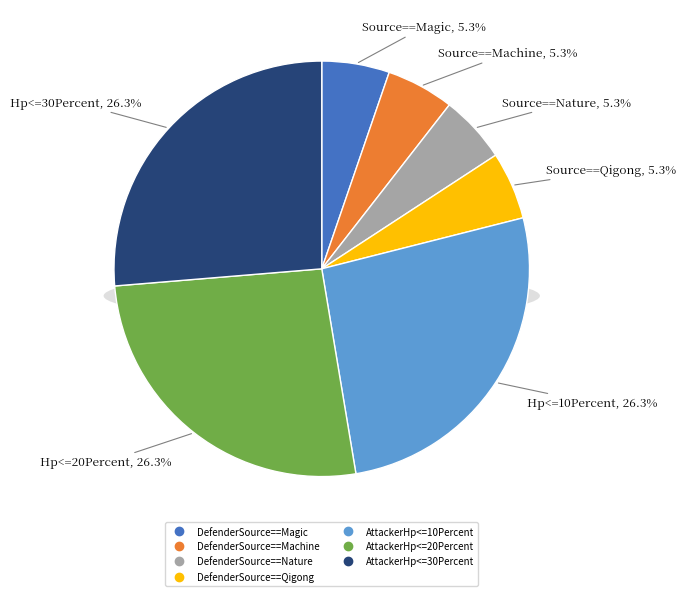

Is it true that DefenderSource==Nature is 5% of the pie?

True